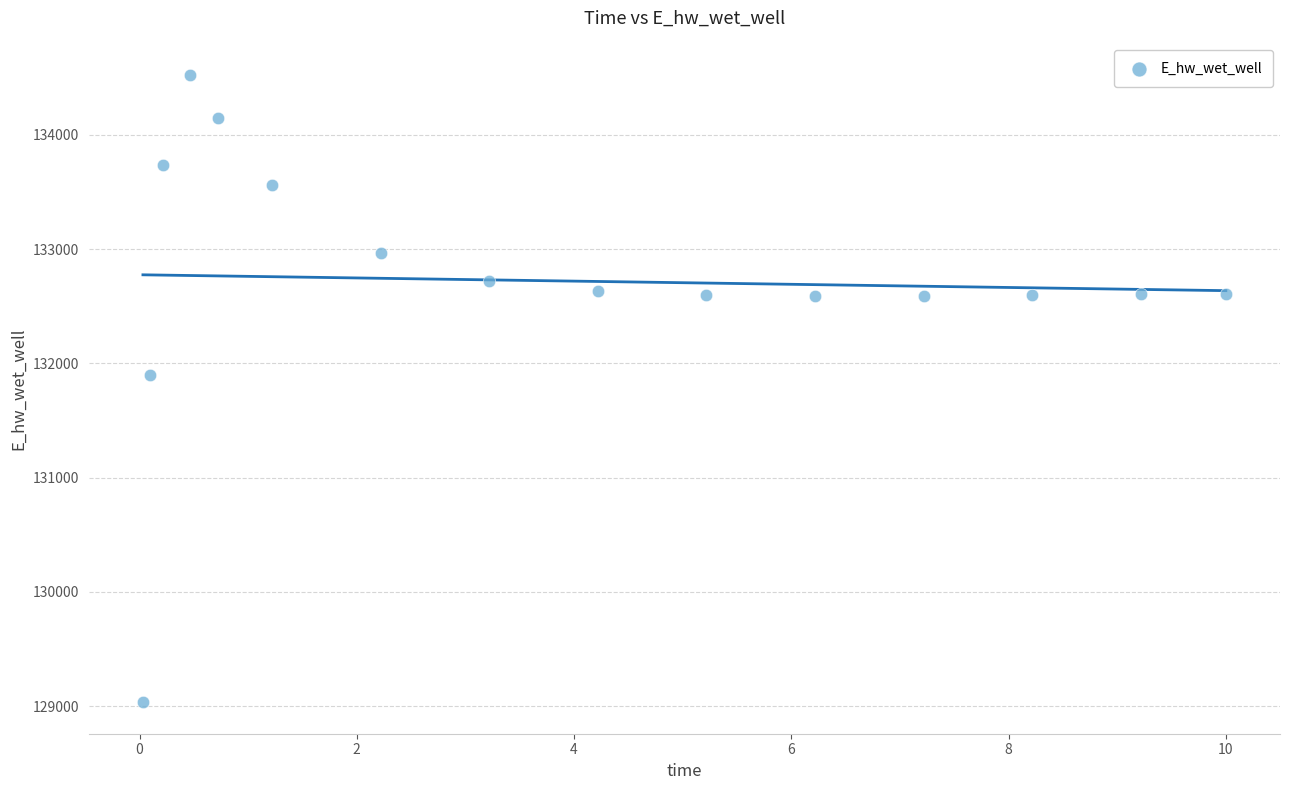

What Y value in the scatter plot is closest to 131779?

131898.4